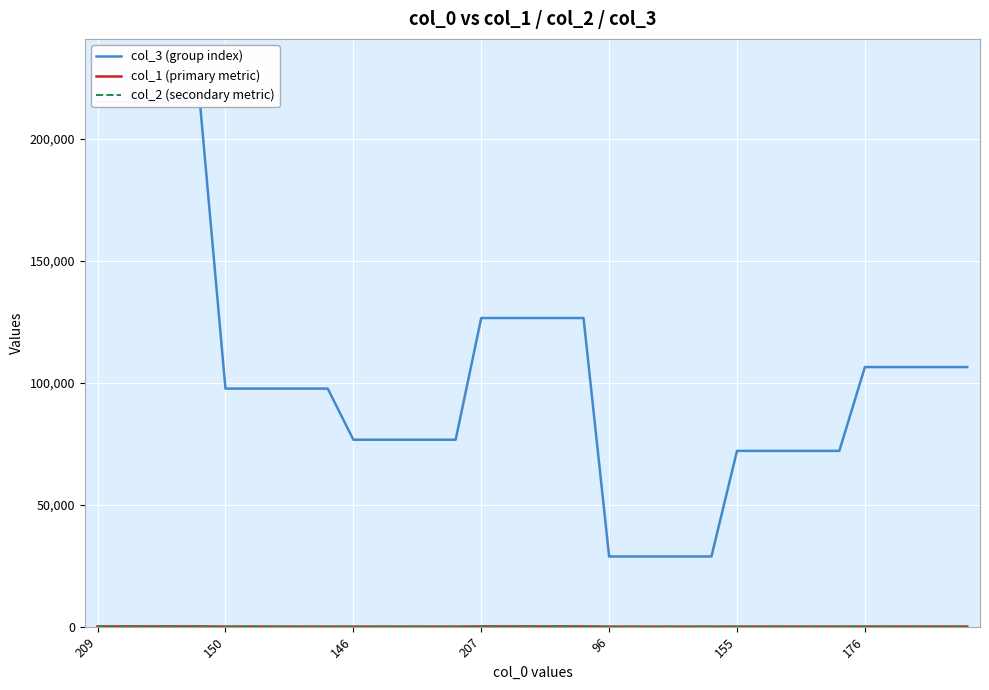

What position from the right is 24?

11